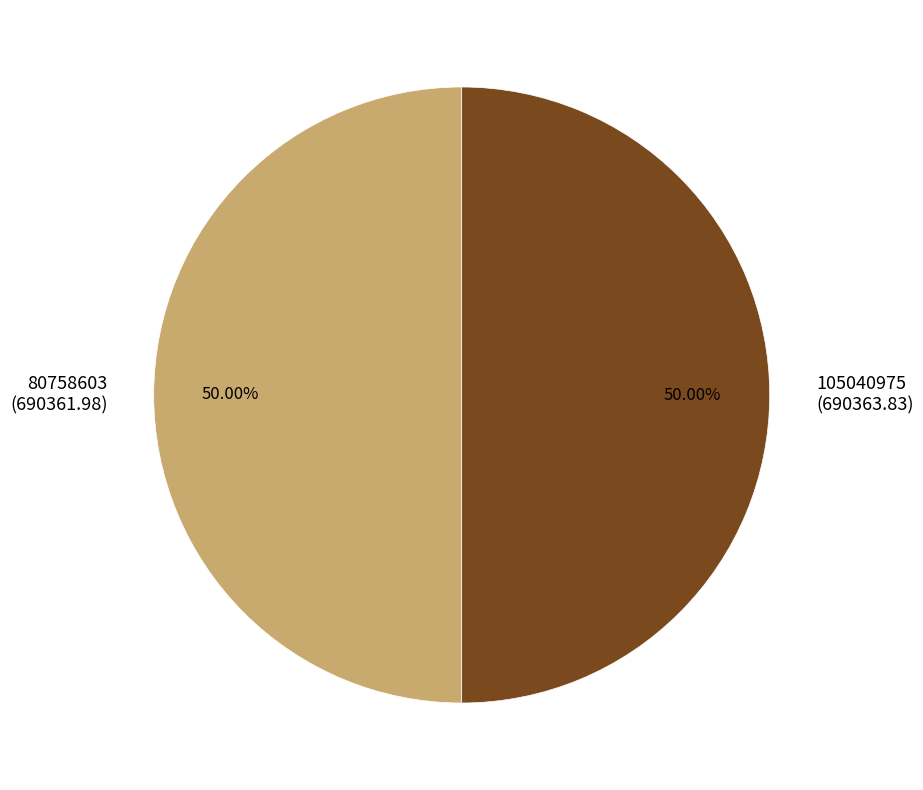

To the nearest percent, what is the average slice percentage?

50%